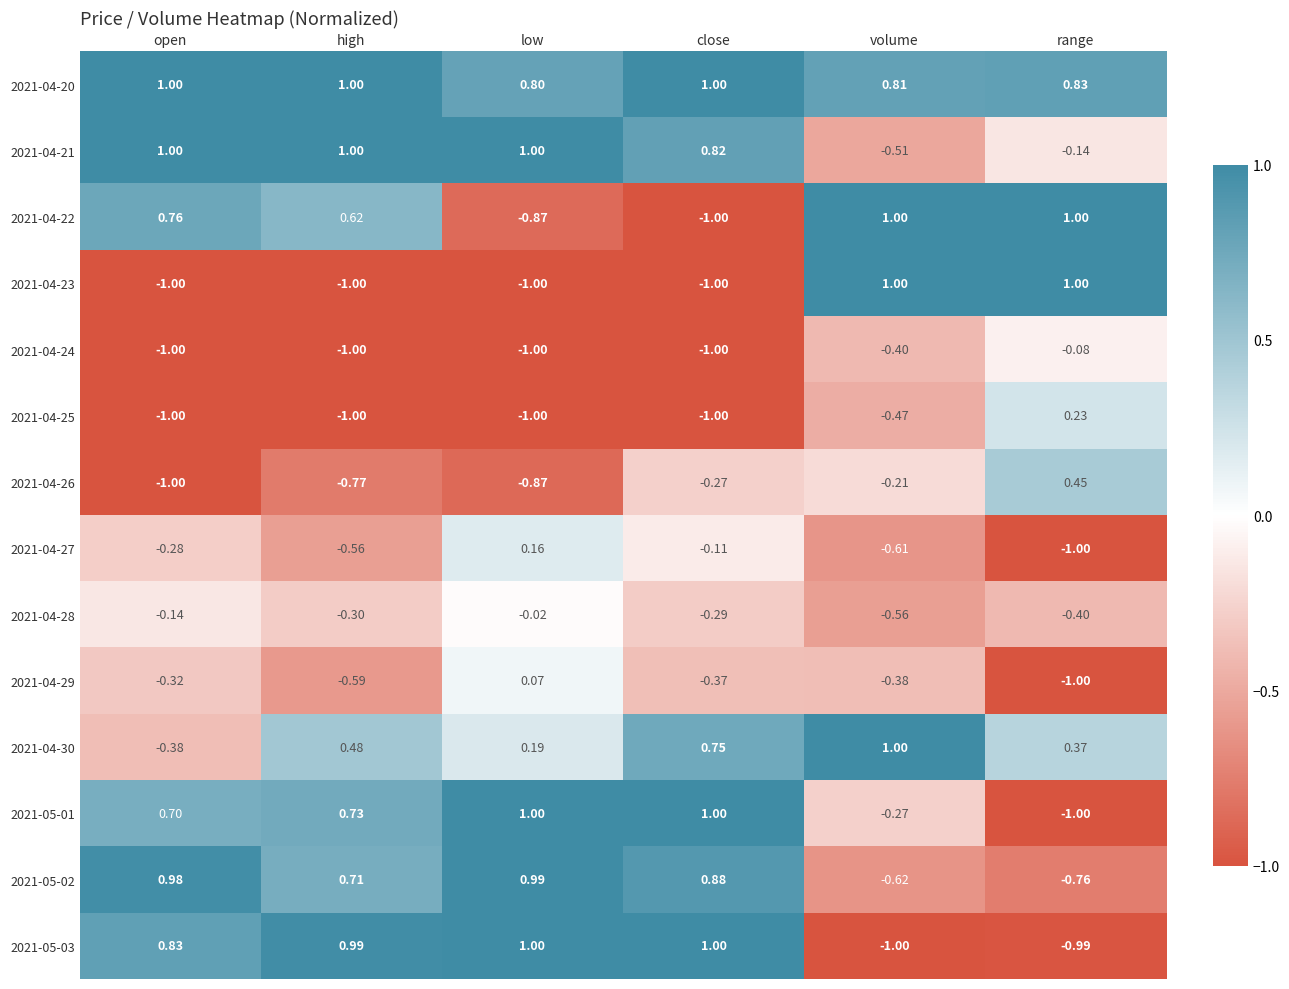

Where is 2021-04-27 nearest to the value 0?

close